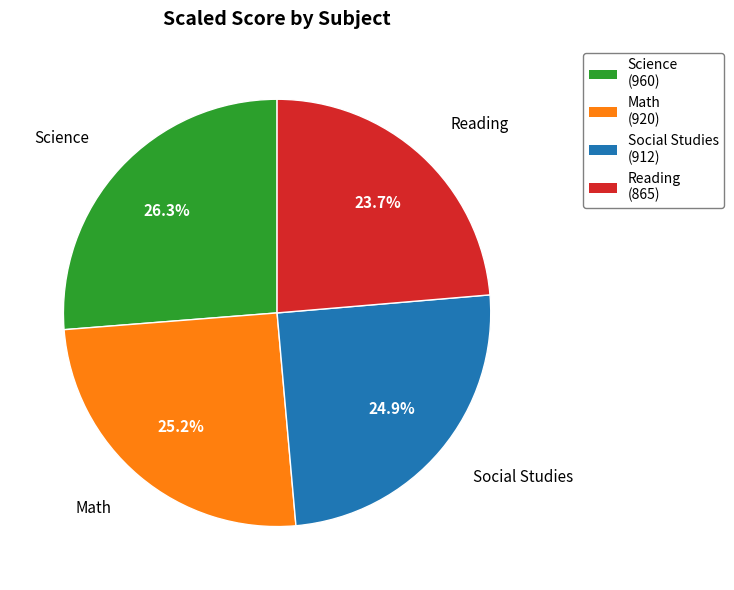

Count the number of slices in the pie.

4